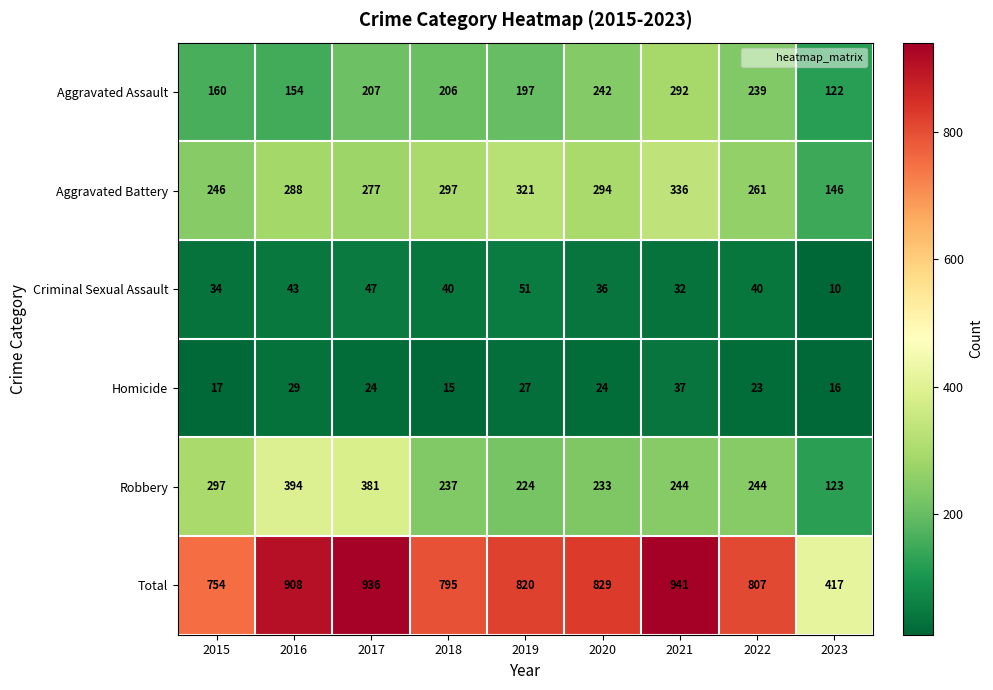

At how many categories does at least one series exceed 309?

9